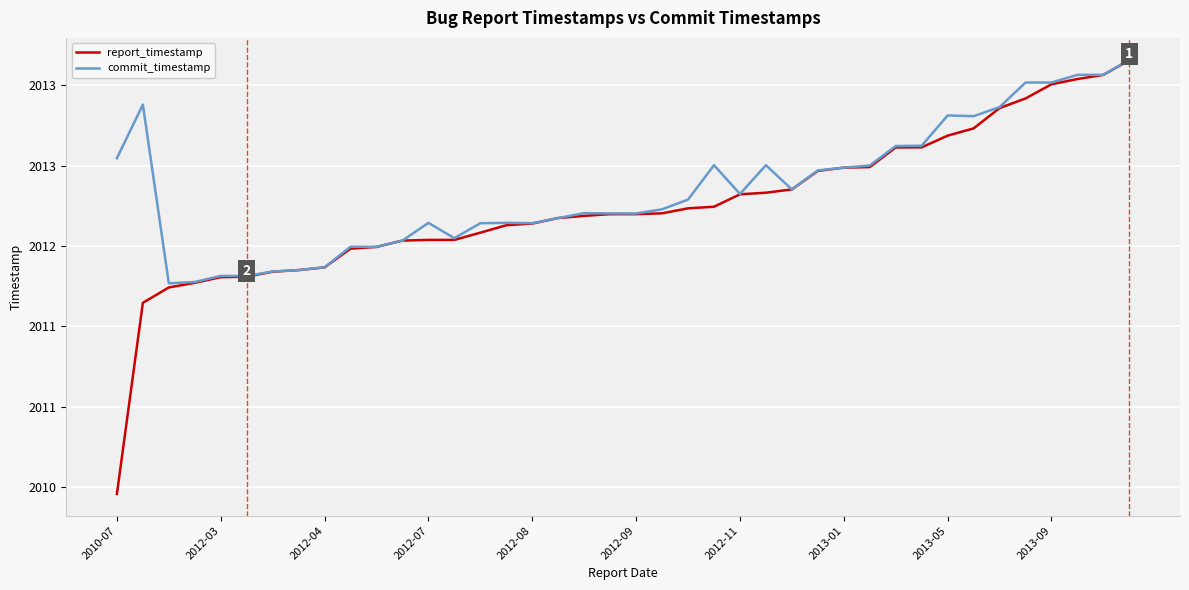

What are all the series names shown in the legend?

report_timestamp, commit_timestamp